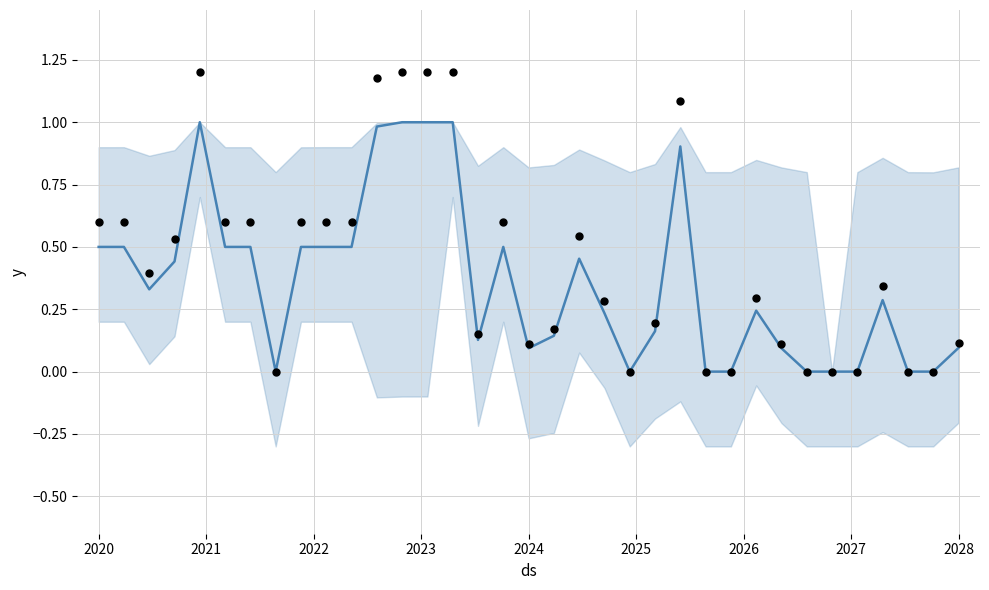

Which series reaches the maximum Y coordinate?

Observed Points